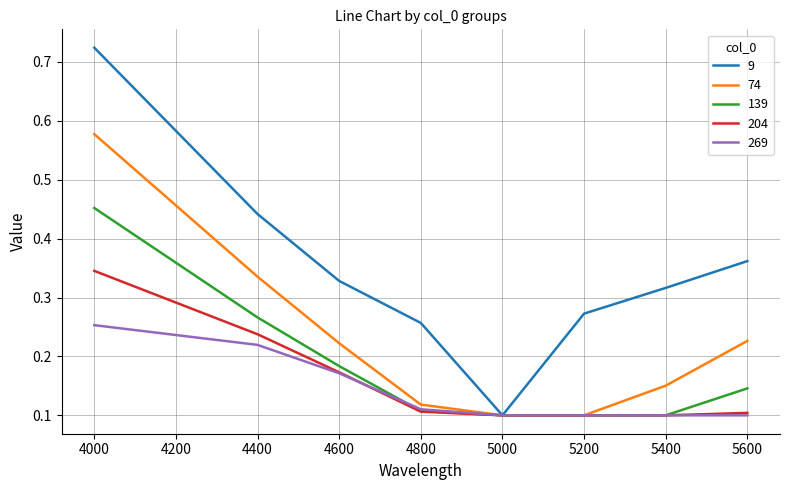

True or false: 269 has more than 2 interior local peaks.

False